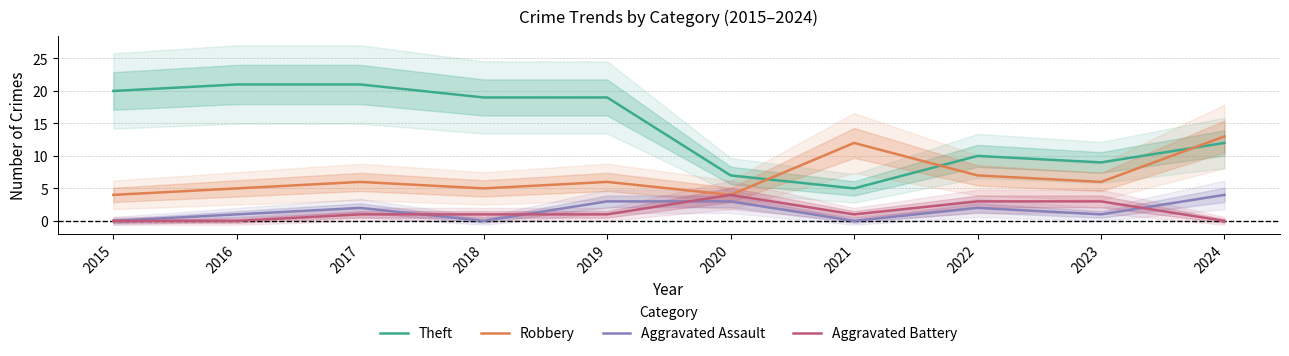

How many data points does each series have?

10